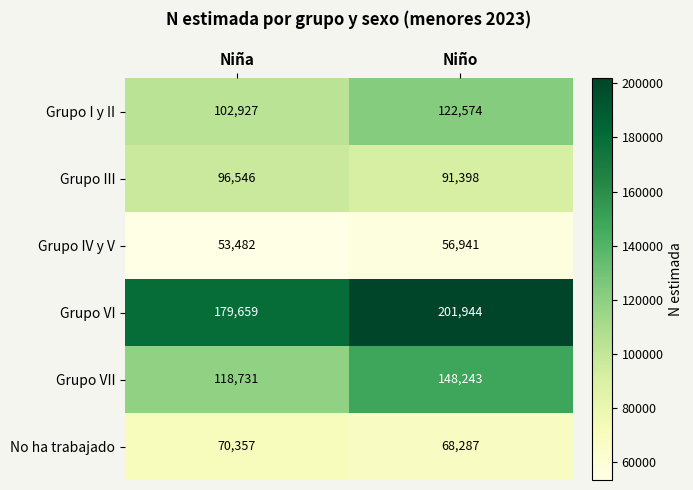

What is the total value across all series at Niño?

689387